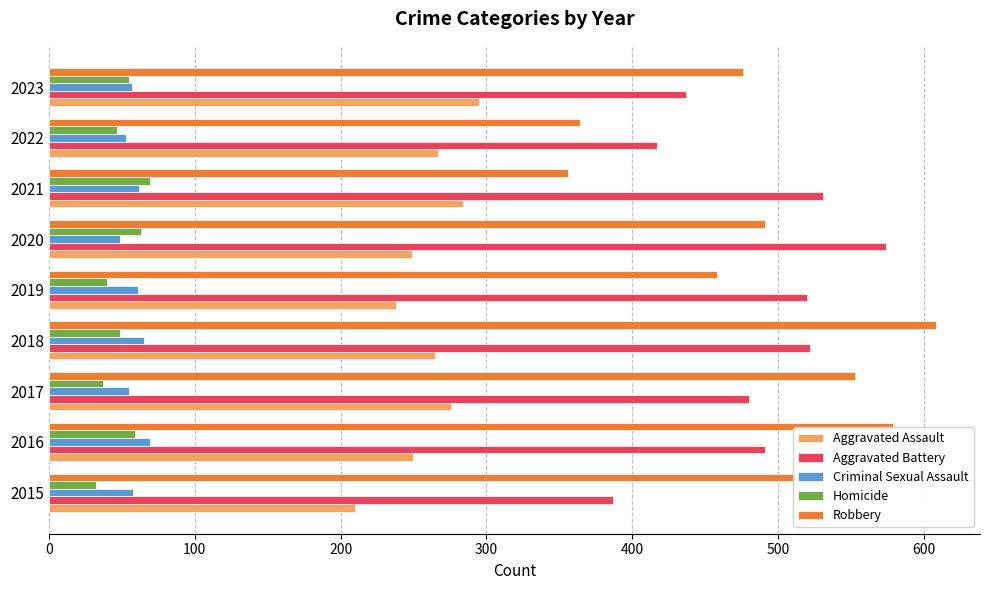

What are all the series names shown in the legend?

Aggravated Assault, Aggravated Battery, Criminal Sexual Assault, Homicide, Robbery